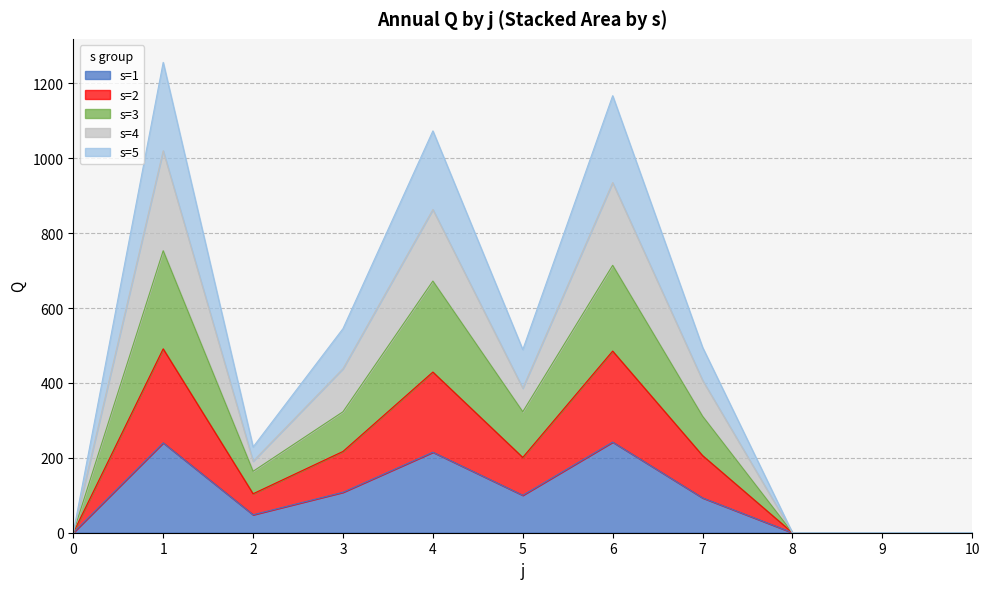

Does the chart display data point markers on the line(s)?

No